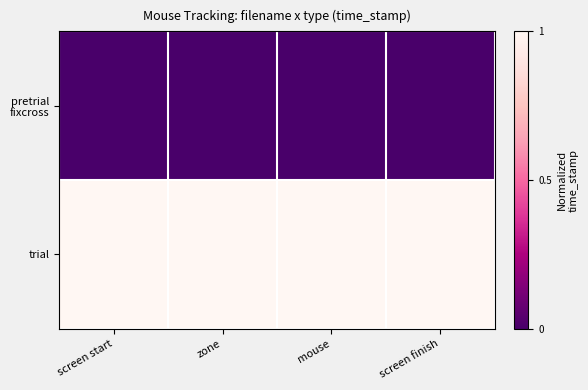

Which series has the widest spread of values?

pretrial fixcross